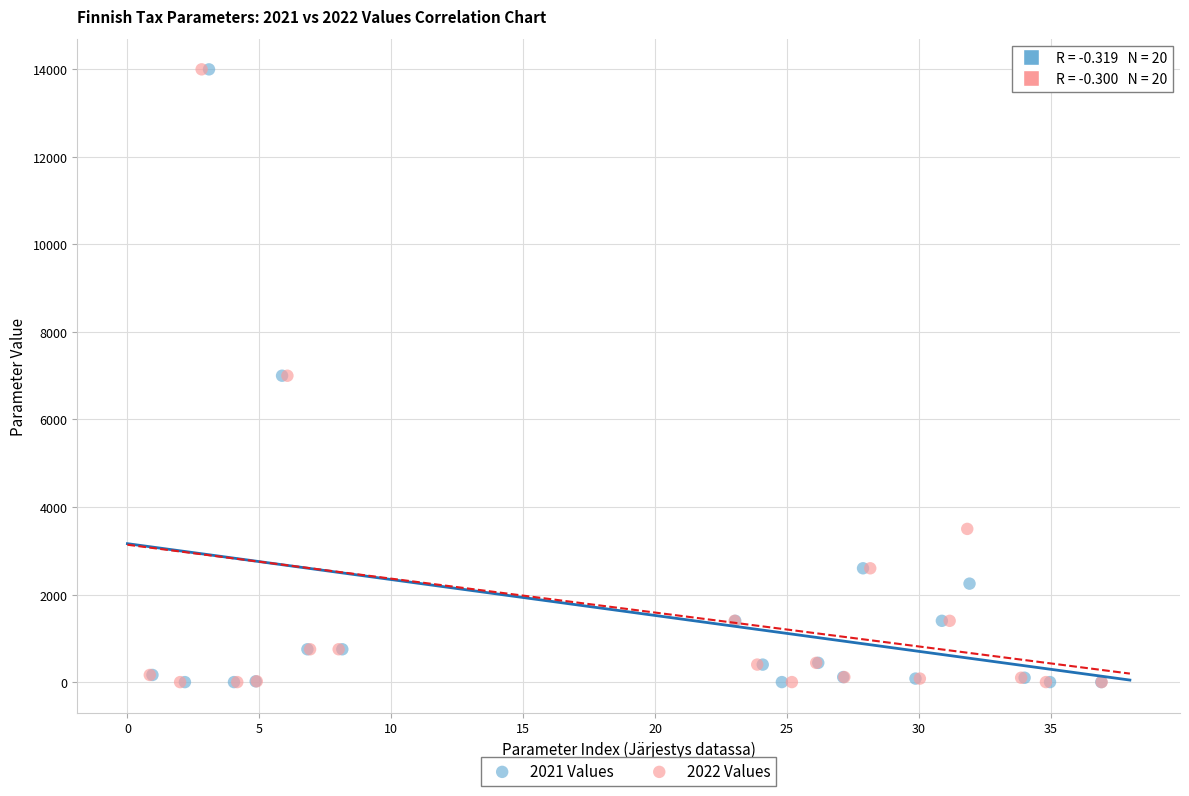

Which series has the largest Y range (max minus min)?

2022 Values